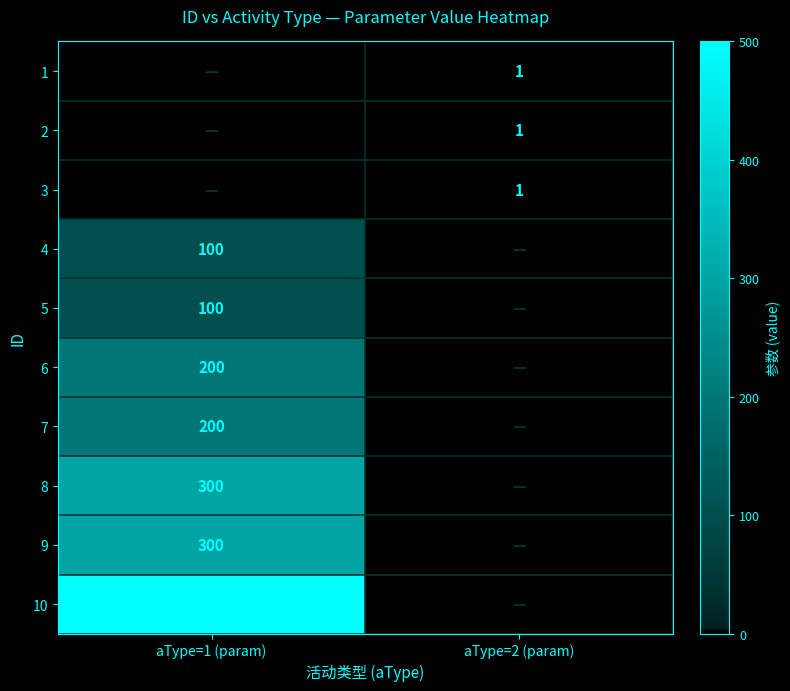

At how many categories does at least one series exceed 106?

1